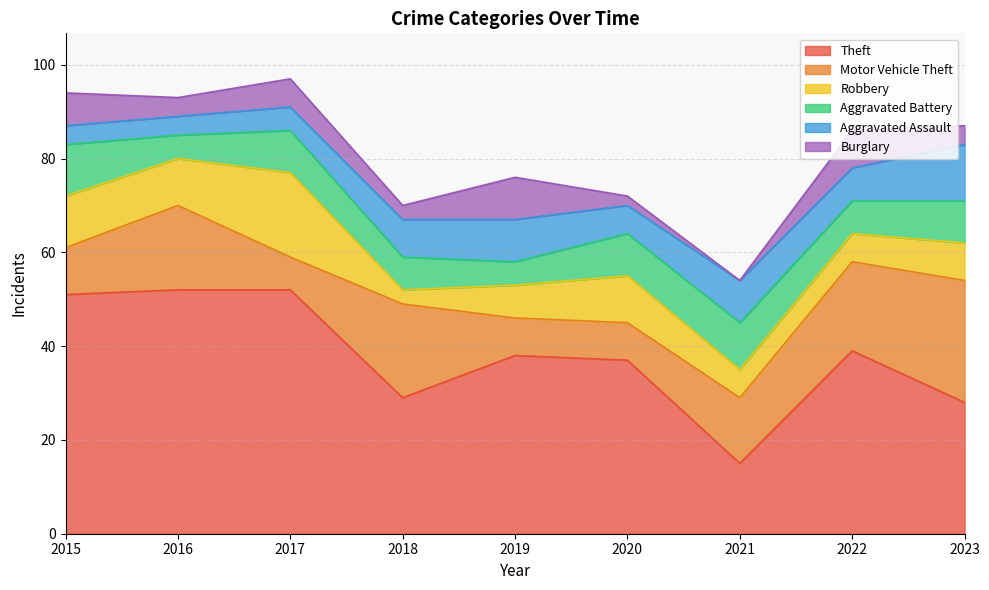

Where is the first local maximum for Aggravated Assault?

2019